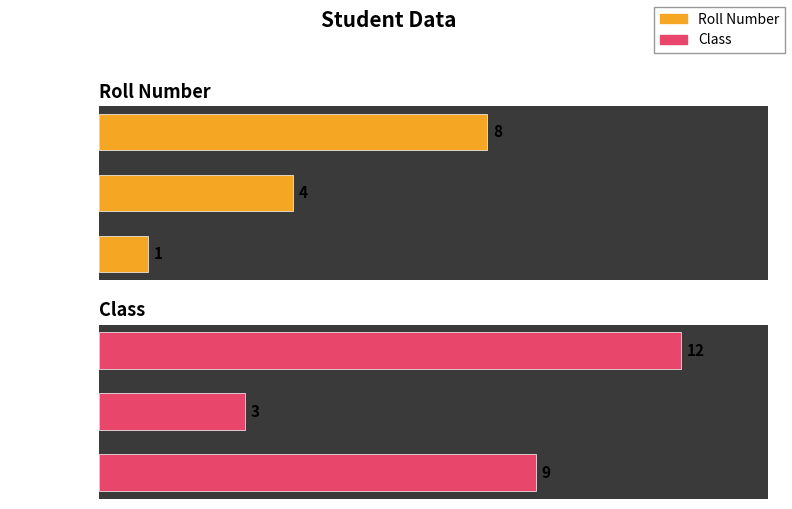

What is the difference between the second highest and minimum values in the Class series?

6